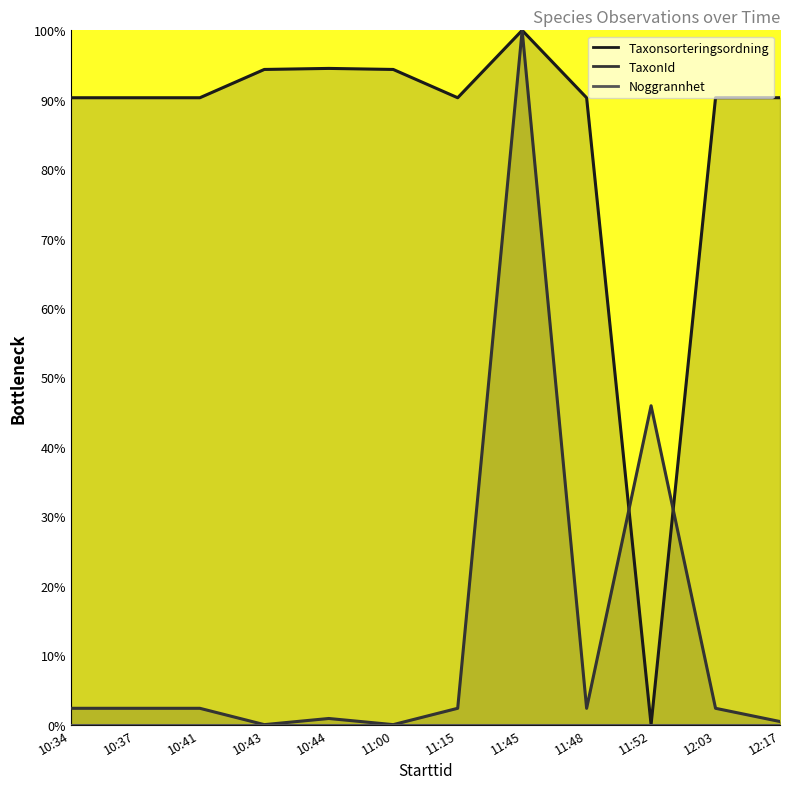

What is the total value across all series at 12:03?

92.6